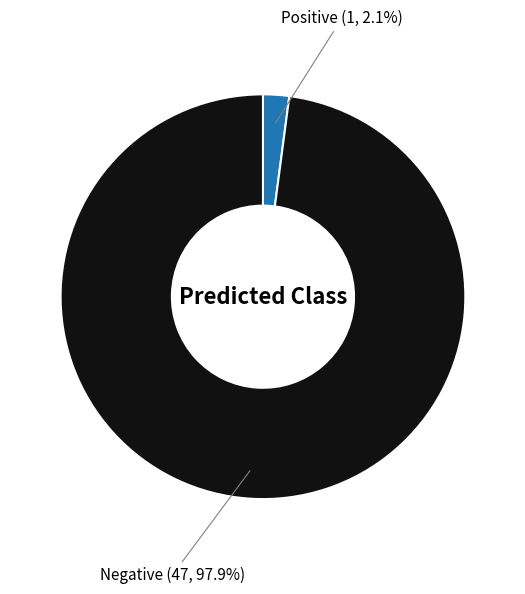

Is there any slice that represents more than half of the pie?

Yes